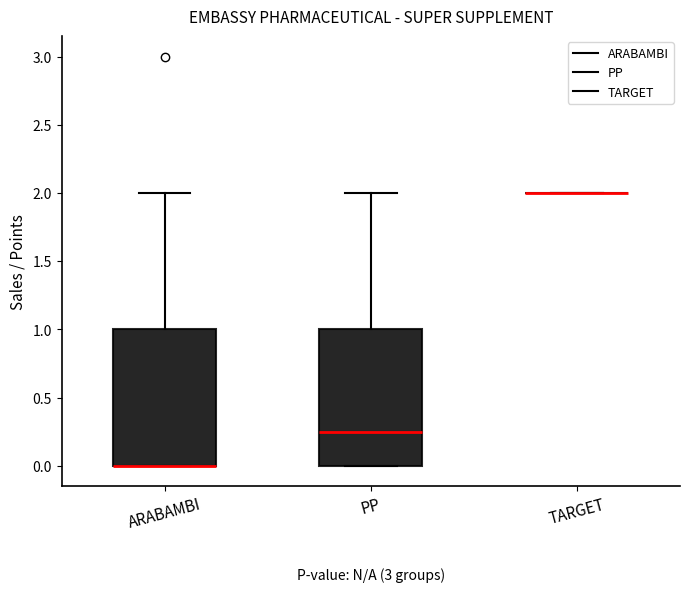

Where does the upper whisker of the box for ARABAMBI end on the y-axis? The values are not printed on the chart, so give them approximately, as read against the axis.

2.00